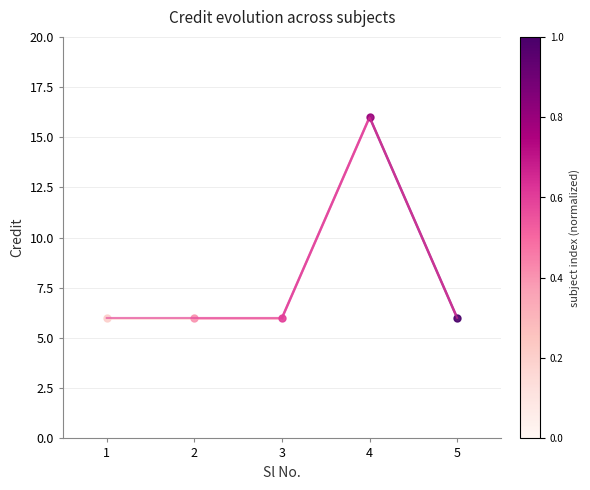

How many lines are shown in the chart?

1